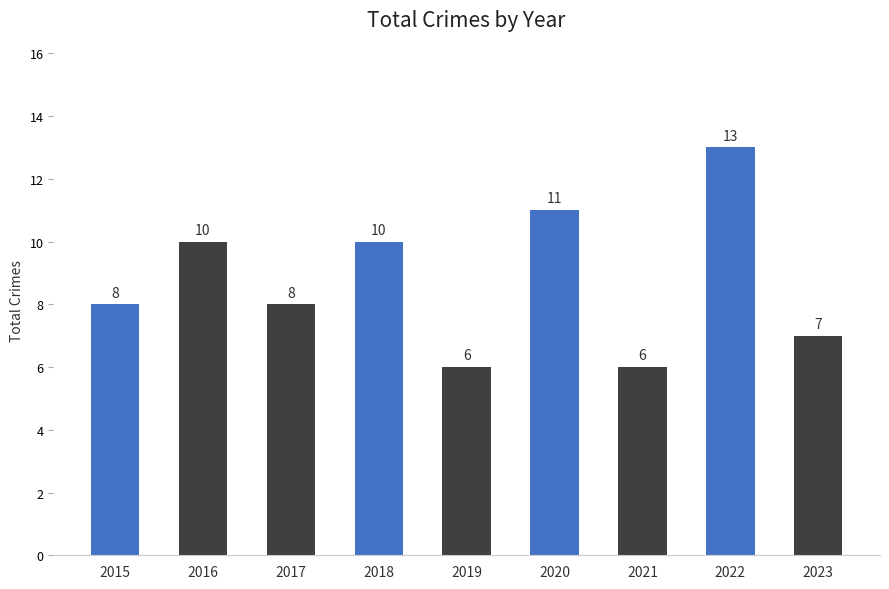

The chart shows a value of 17 at 2018. True or false?

False